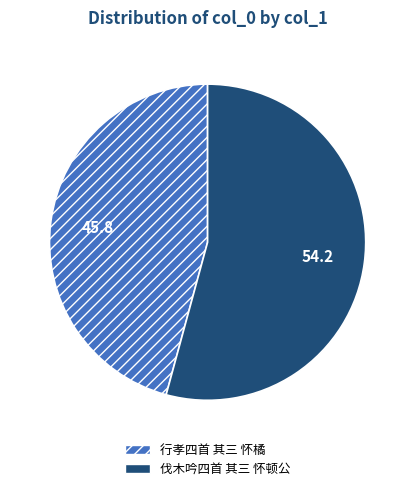

Is it true that 行孝四首 其三 怀橘 is 46% of the pie?

True